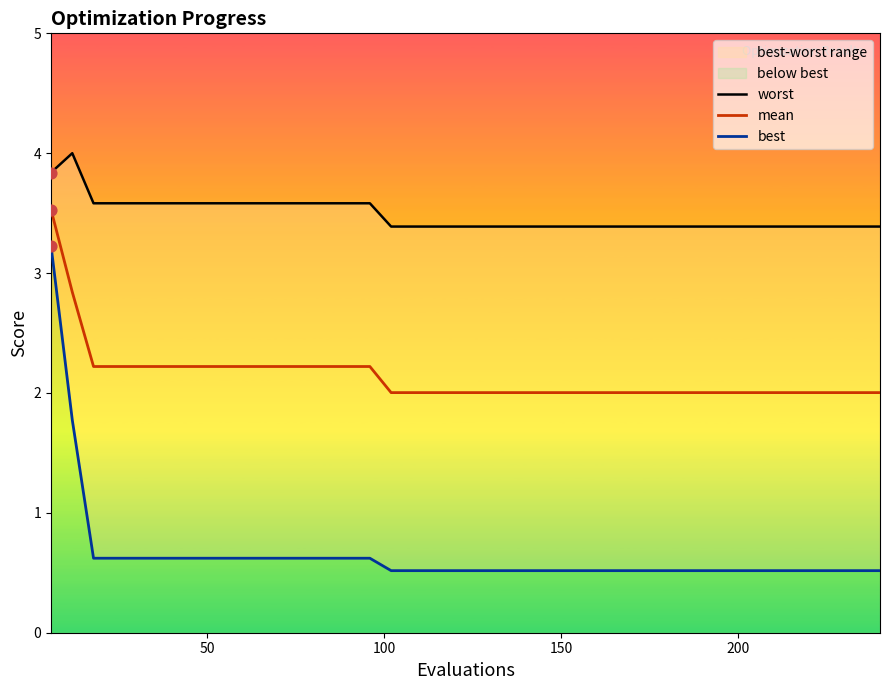

Which series has the widest spread of Y values?

best